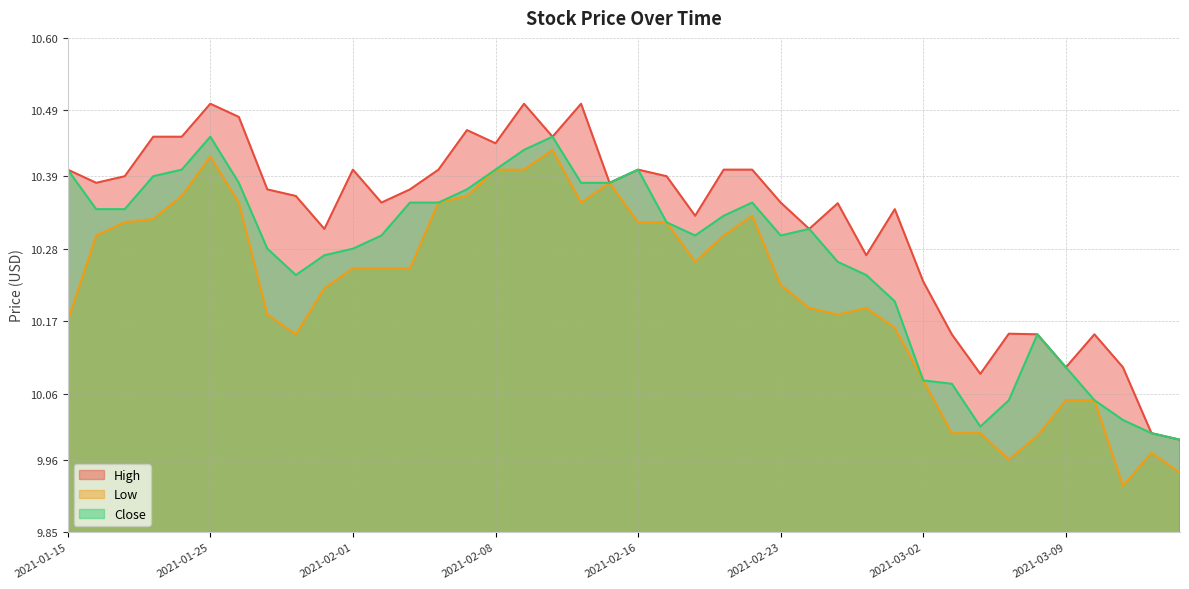

Between 2021-02-08 and 2021-03-11, which series saw the biggest shift?

Low